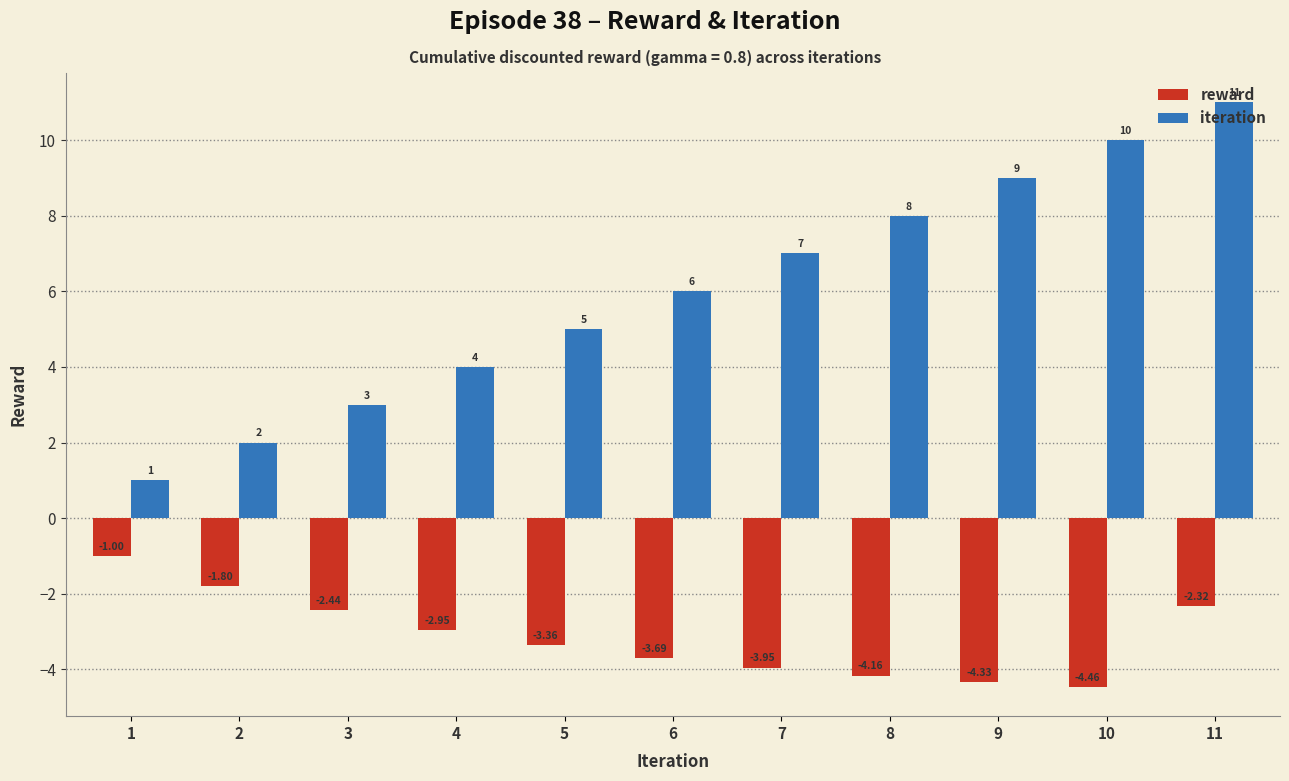

What is the spread (max minus min) of values at 7?

11.0